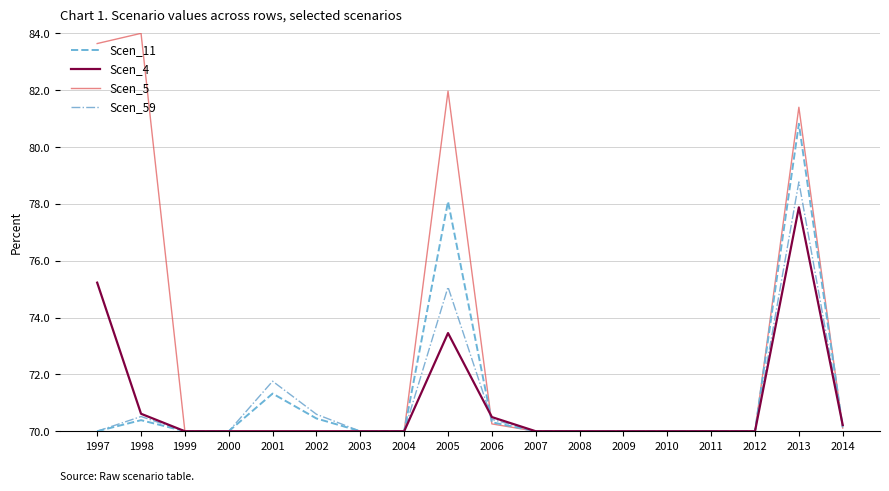

Reading left to right, extract all data points from this chart.

Scen_11: 1997=70.0	1998=70.4	1999=70.0	2000=70.0	2001=71.3	2002=70.4	2003=70.0	2004=70.0	2005=78.1	2006=70.3	2007=70.0	2008=70.0	2009=70.0	2010=70.0	2011=70.0	2012=70.0	2013=80.8	2014=70.1
Scen_4: 1997=75.2	1998=70.6	1999=70.0	2000=70.0	2001=70.0	2002=70.0	2003=70.0	2004=70.0	2005=73.5	2006=70.5	2007=70.0	2008=70.0	2009=70.0	2010=70.0	2011=70.0	2012=70.0	2013=77.9	2014=70.2
Scen_5: 1997=83.6	1998=84.0	1999=70.0	2000=70.0	2001=70.0	2002=70.0	2003=70.0	2004=70.0	2005=82.0	2006=70.3	2007=70.0	2008=70.0	2009=70.0	2010=70.0	2011=70.0	2012=70.0	2013=81.4	2014=70.1
Scen_59: 1997=70.0	1998=70.5	1999=70.0	2000=70.0	2001=71.8	2002=70.6	2003=70.0	2004=70.0	2005=75.1	2006=70.4	2007=70.0	2008=70.0	2009=70.0	2010=70.0	2011=70.0	2012=70.0	2013=78.8	2014=70.2